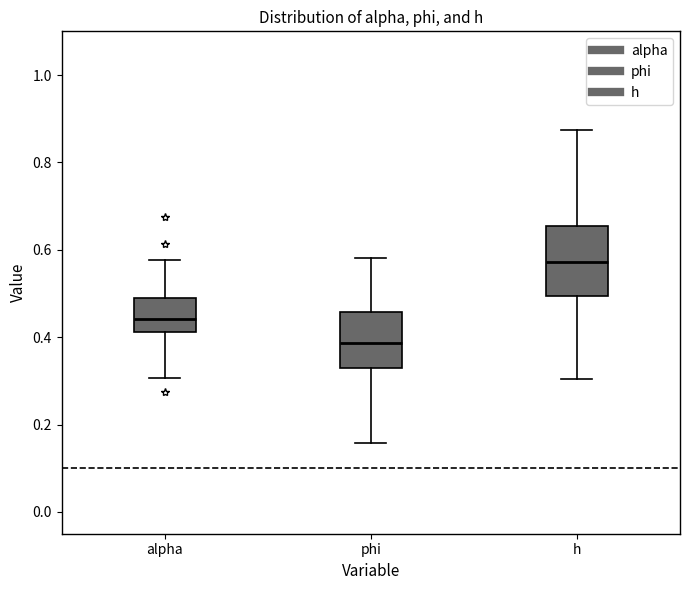

Where is the upper edge of the box for phi on the y-axis? The values are not printed on the chart, so give them approximately, as read against the axis.

0.46